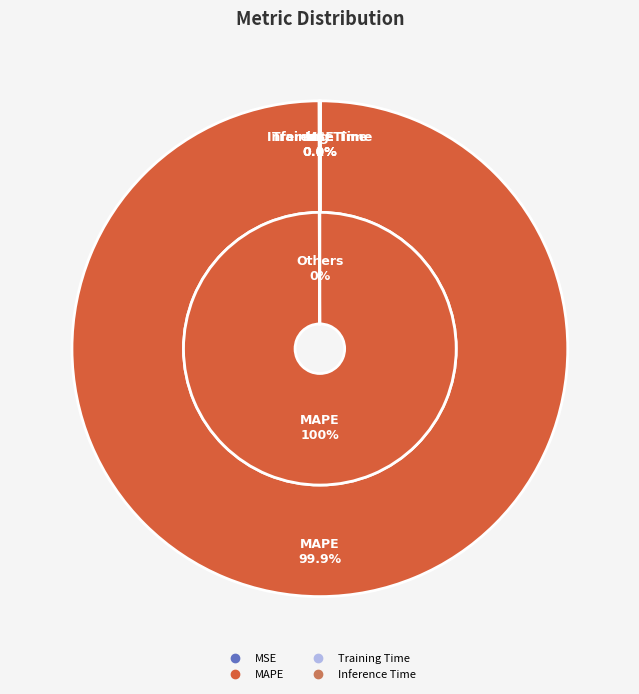

True or false: Training Time accounts for 0% of the total.

True